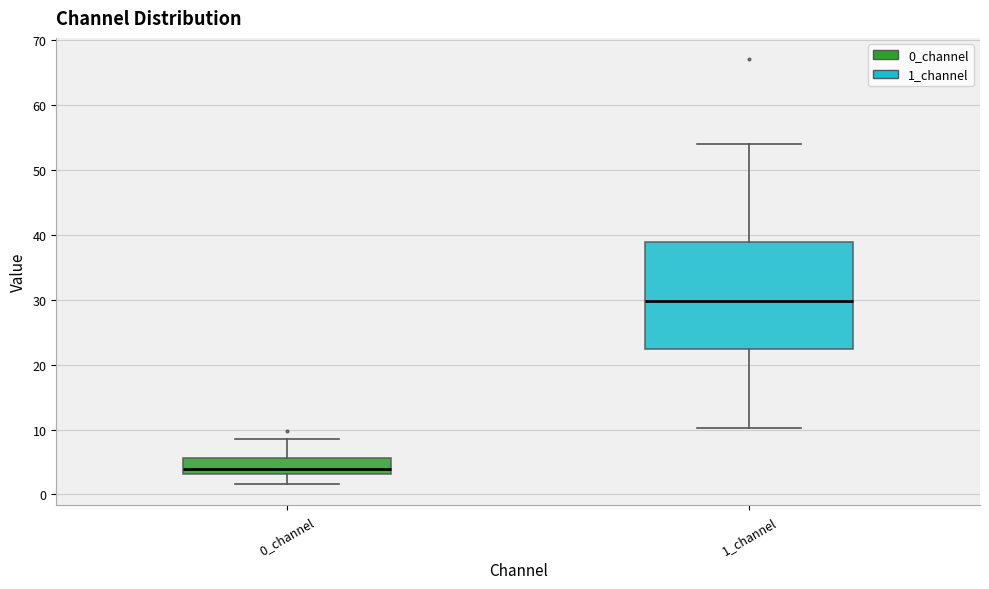

Reading left to right, read every box against the y-axis: the position of its median line, the range the box covers, and the ends of its whiskers. The values are not printed on the chart, so give them approximately, as read against the axis.

0_channel: median 4, box 3 to 6, whiskers 2 to 9
1_channel: median 30, box 22 to 39, whiskers 10 to 54